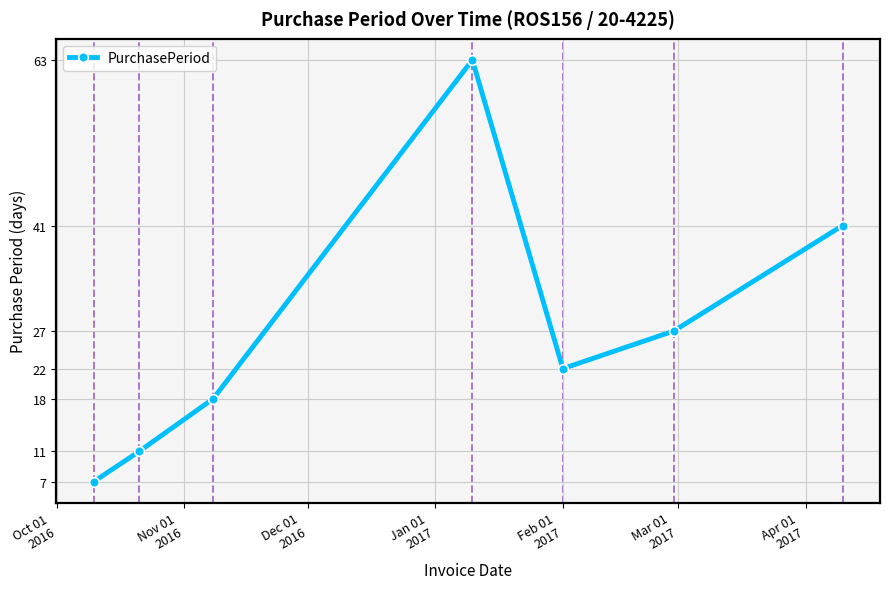

What is the average value?

27